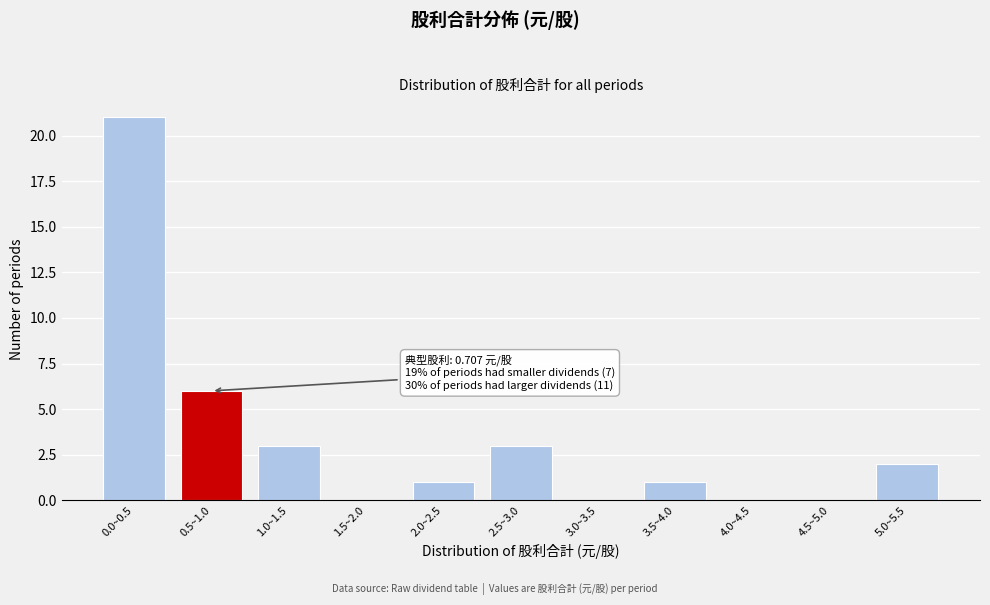

Reading left to right, list all the values displayed in this chart.

0.0~0.5=21	0.5~1.0=6	1.0~1.5=3	1.5~2.0=0	2.0~2.5=1	2.5~3.0=3	3.0~3.5=0	3.5~4.0=1	4.0~4.5=0	4.5~5.0=0	5.0~5.5=2